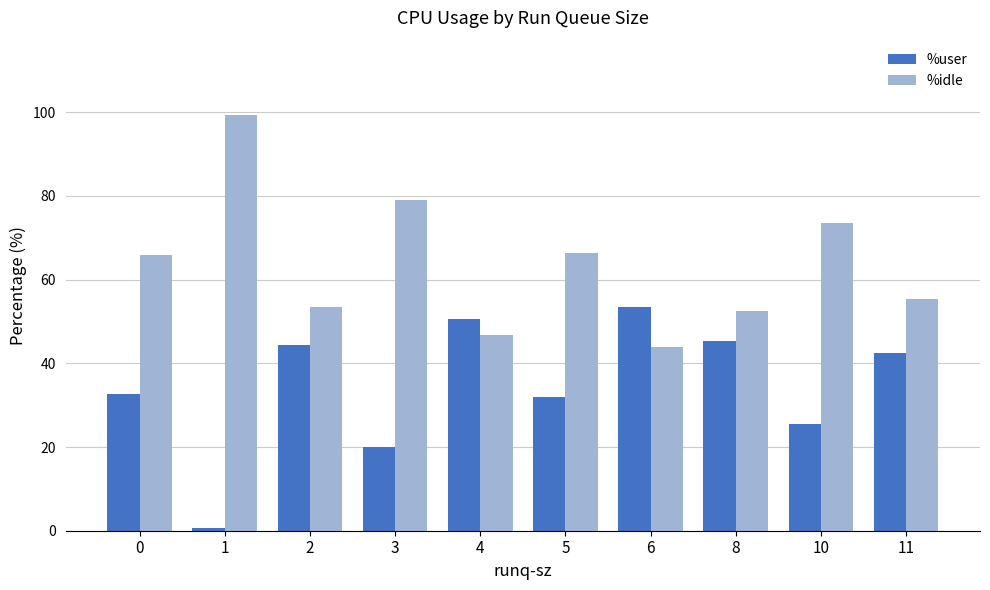

Which series has the largest total across all categories?

%idle